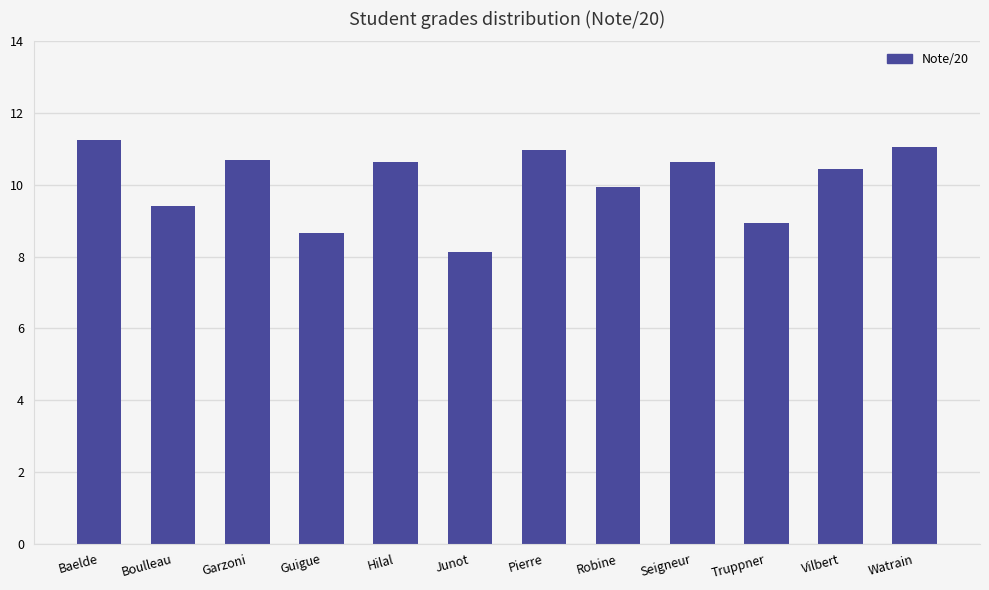

What is the difference between the maximum and minimum values?

3.1